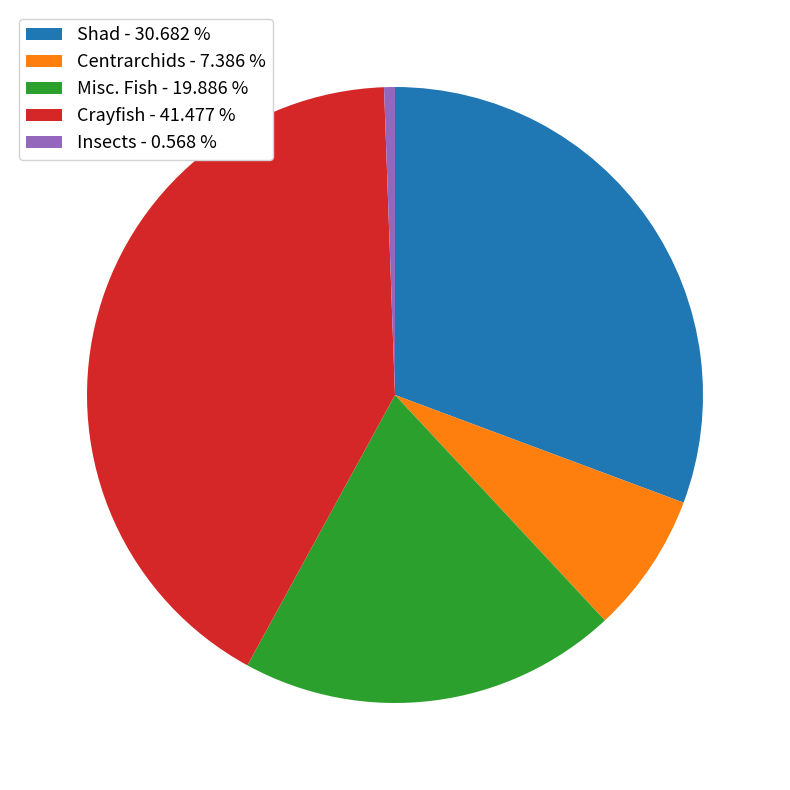

Is it true that Misc. Fish is 12% of the pie?

False